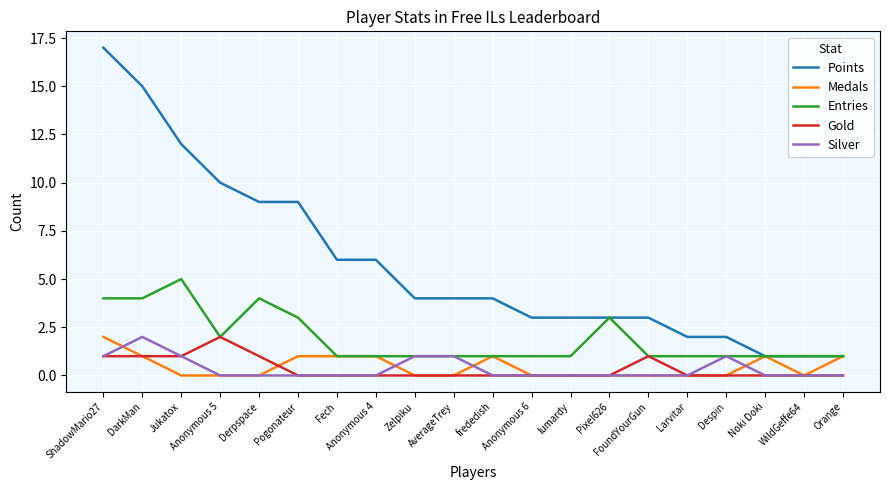

At which category is the sum across all series the highest?

ShadowMario27